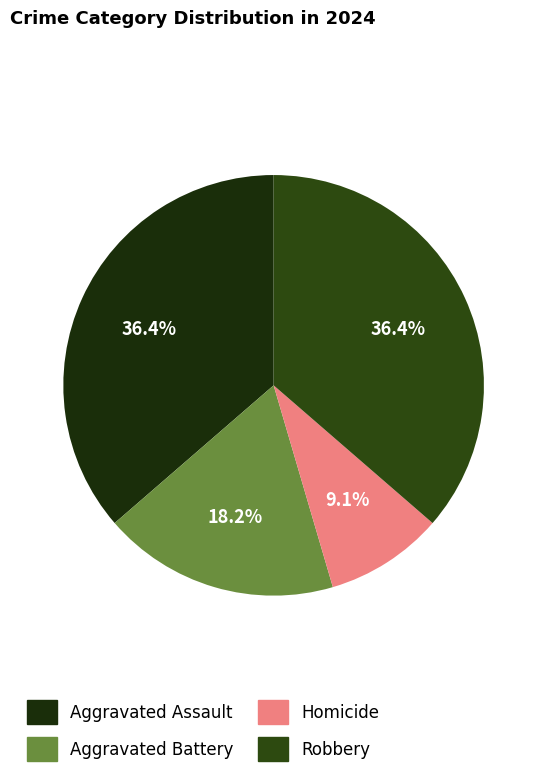

True or false: Aggravated Battery accounts for 18% of the total.

True